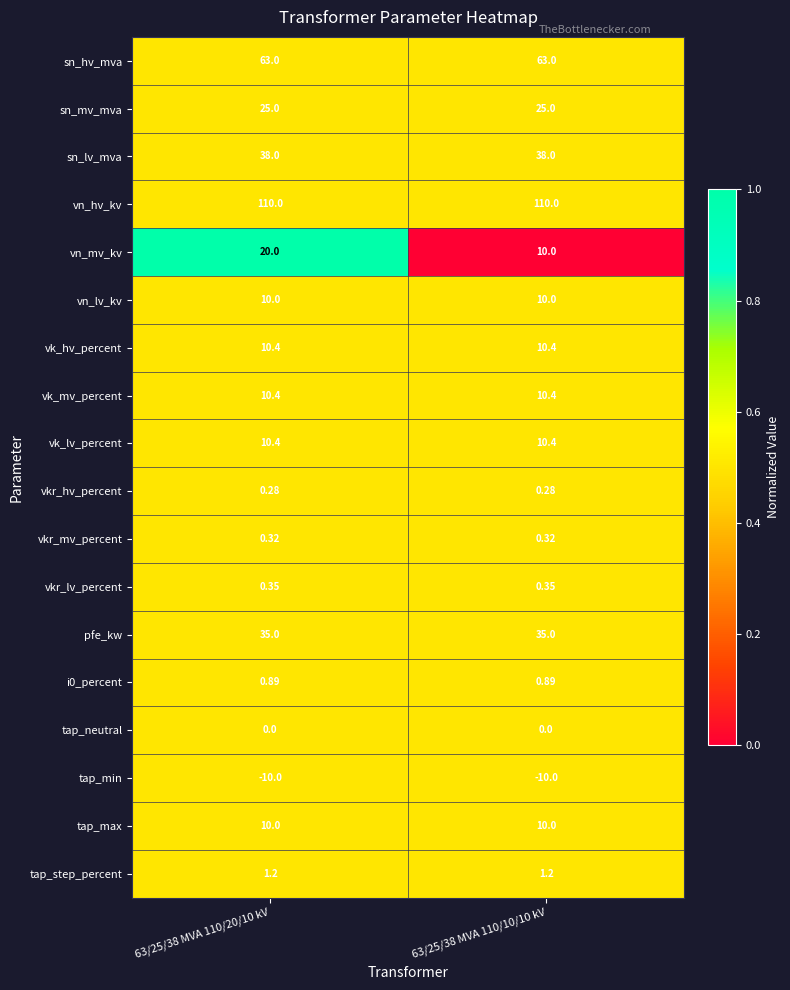

Which series has the widest spread of values?

vn_mv_kv